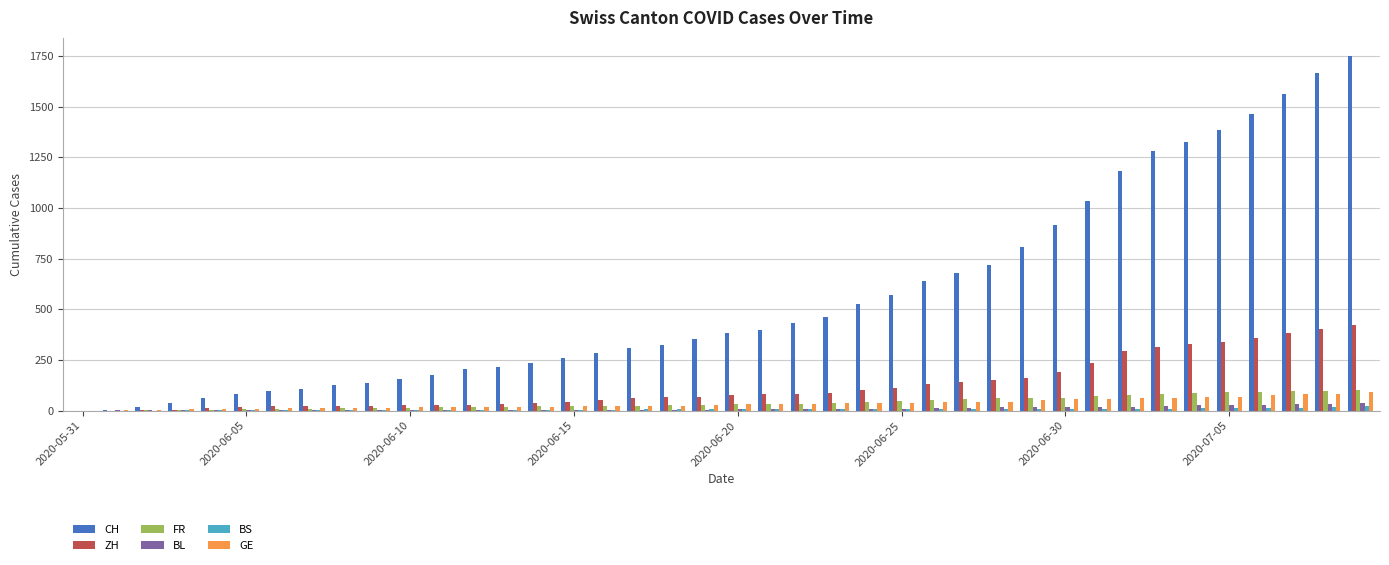

Which series has the largest range (max minus min)?

CH